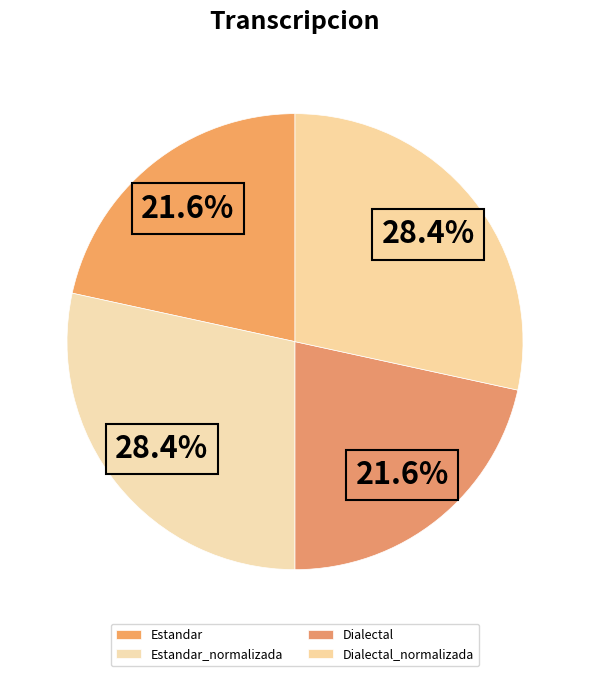

How much of the chart is everything except Estandar_normalizada?

71.6%